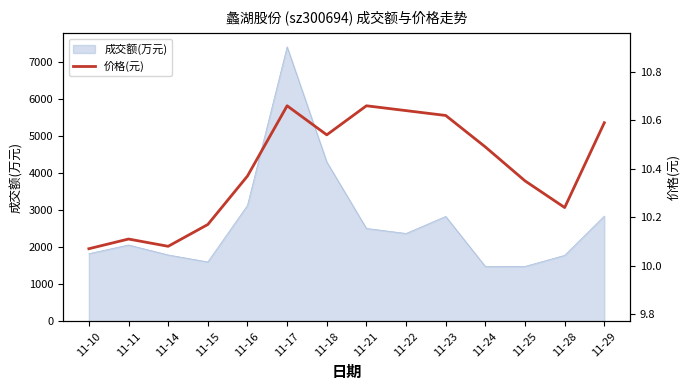

How many points are lower than both their immediate neighbors (excluding endpoints)?

3